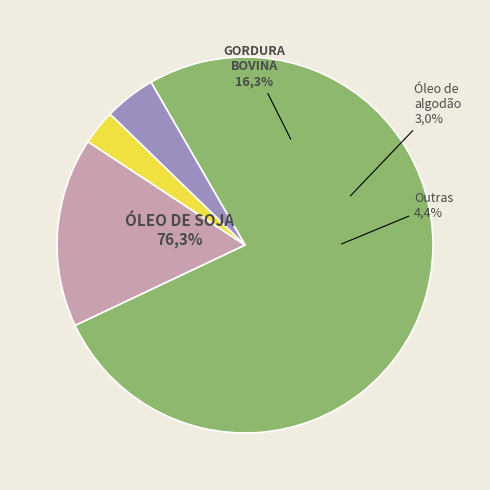

To the nearest percent, what is the average slice percentage?

25%